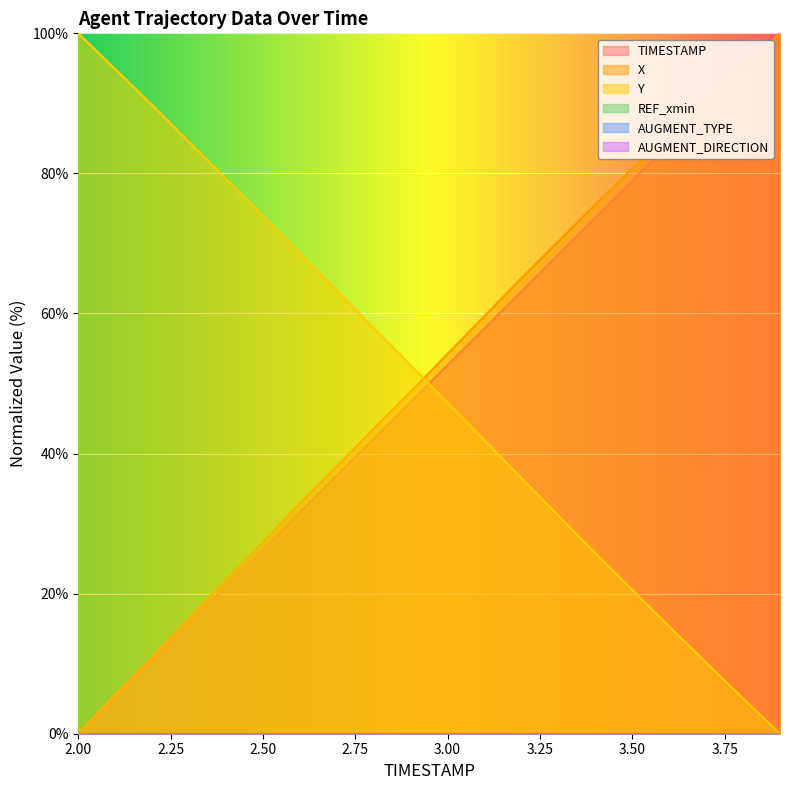

Does the chart display data point markers on the line(s)?

No